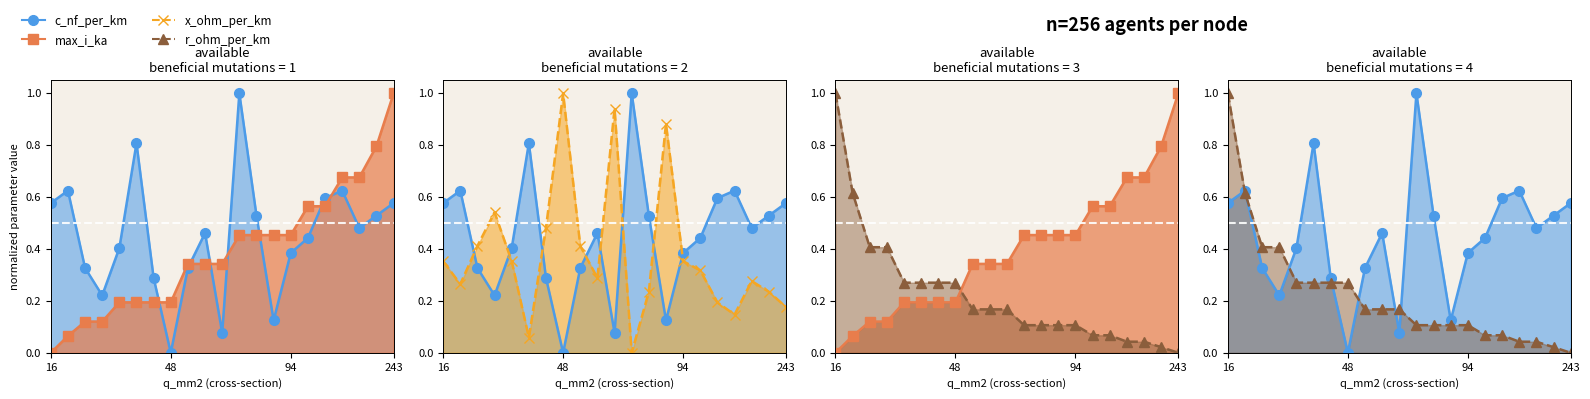

What is the difference between the maximum and minimum values in the r_ohm_per_km (line) series?

1.0